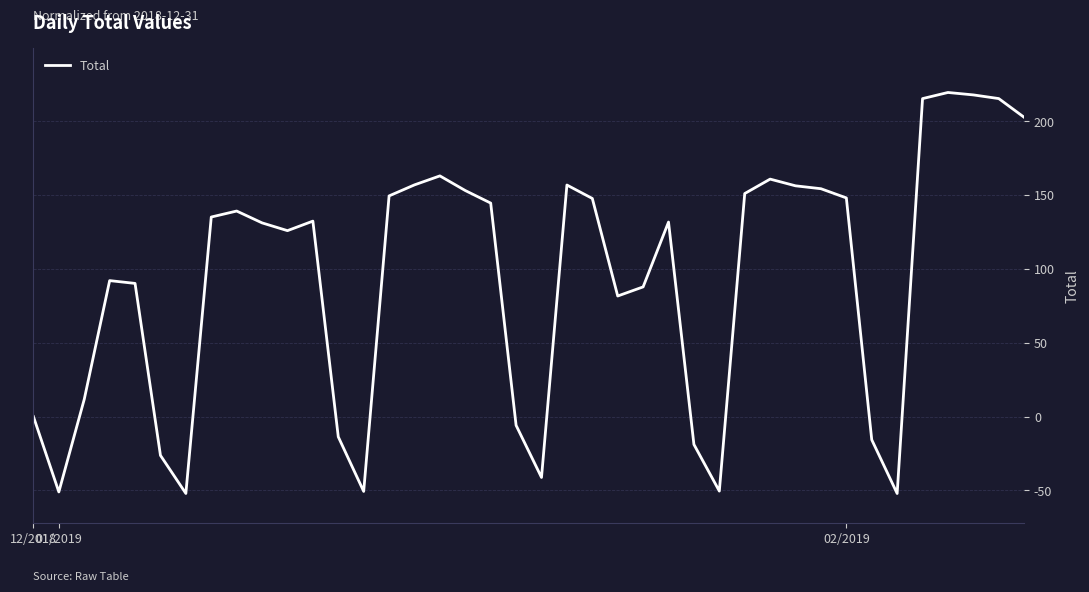

What is the minimum value shown in the chart?

-52.1